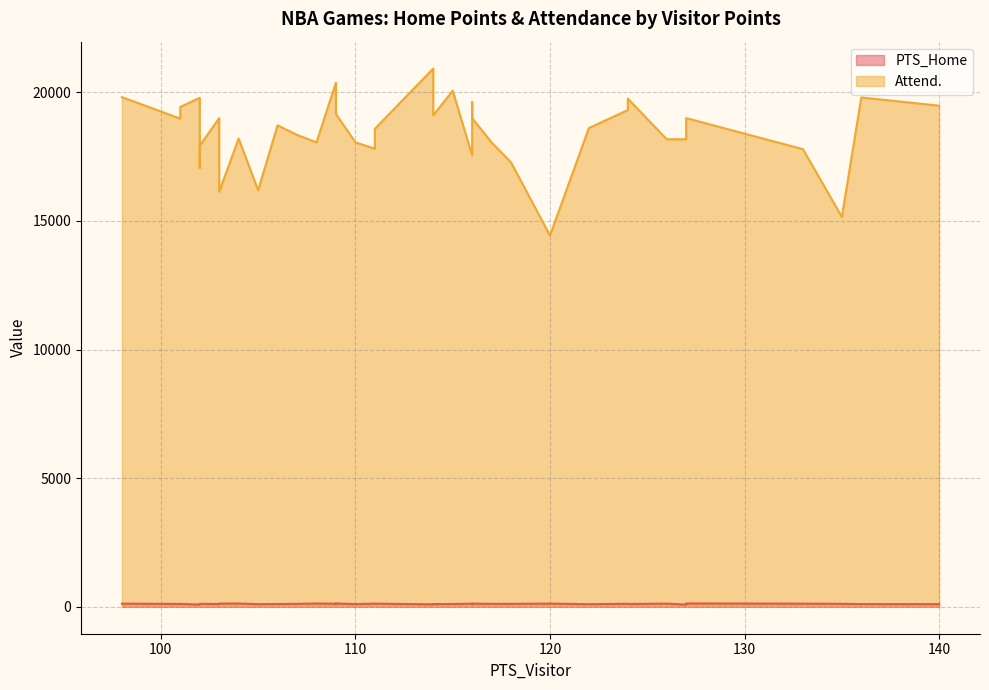

Which series has the largest range (max minus min)?

Attend.